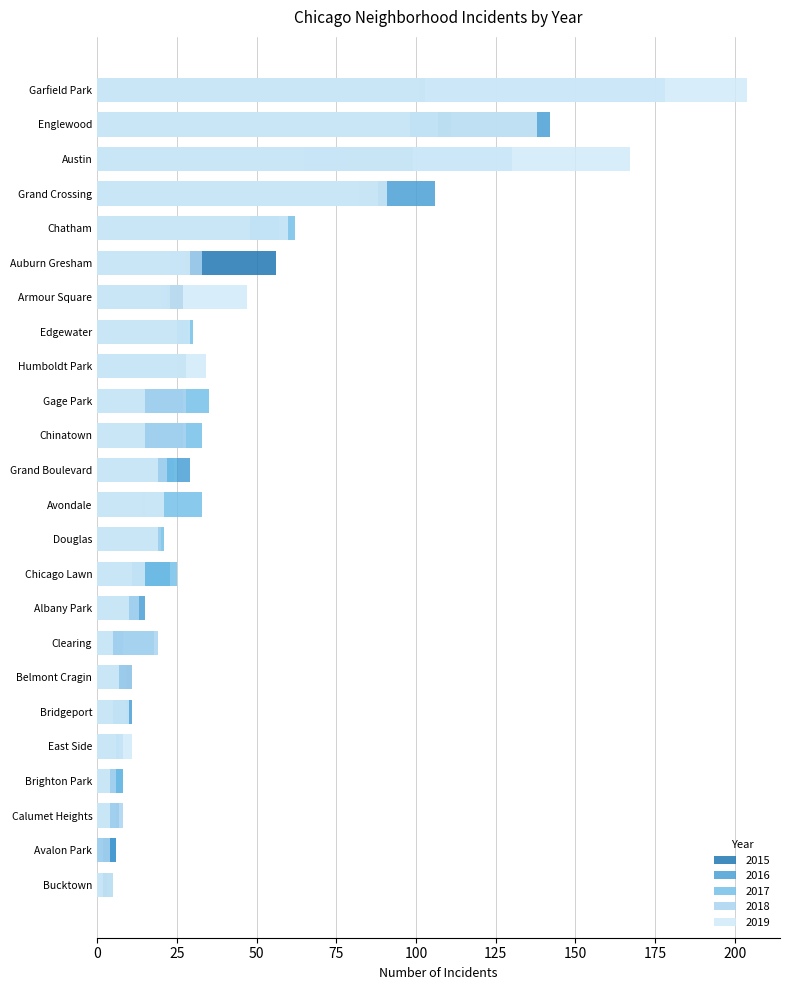

What is the value of the 2019 bar at the 17th from the left?

4